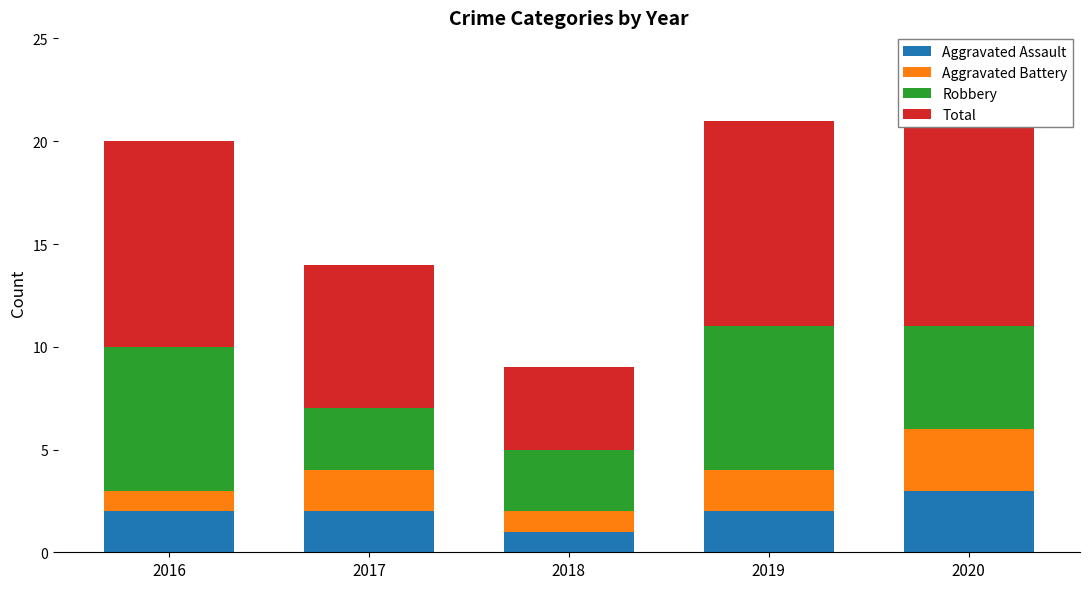

Rank the series at 2019 from highest to lowest value.

Total, Robbery, Aggravated Assault, Aggravated Battery